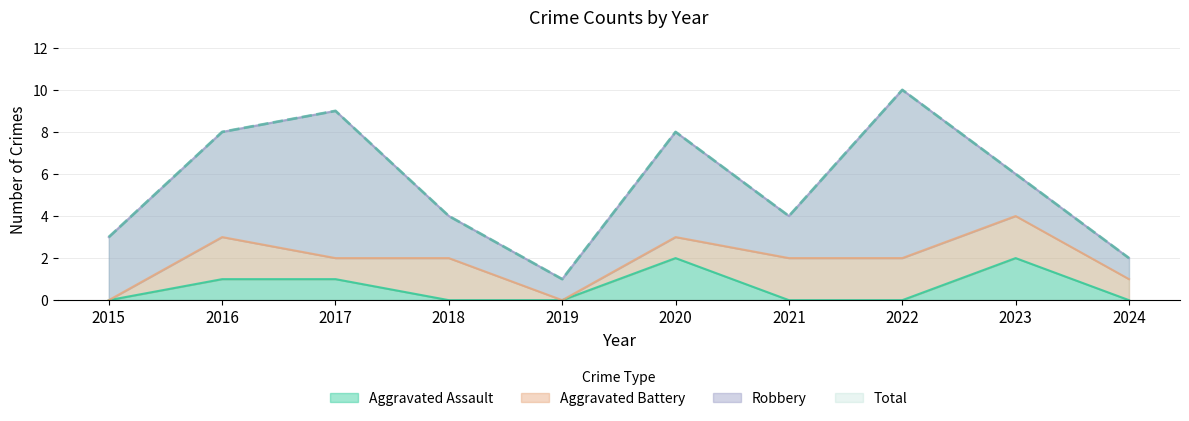

The value of Aggravated Assault at 2020 is 2. True or false?

True